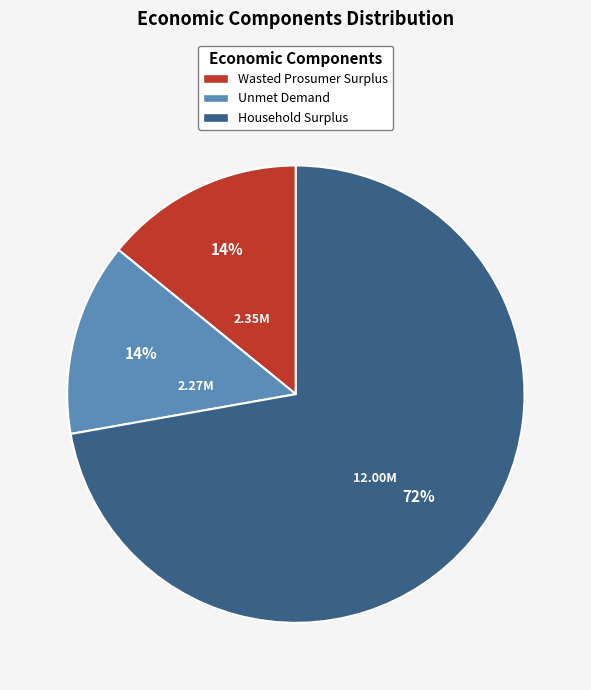

Which has a higher value, Wasted Prosumer Surplus or Household Surplus?

Household Surplus